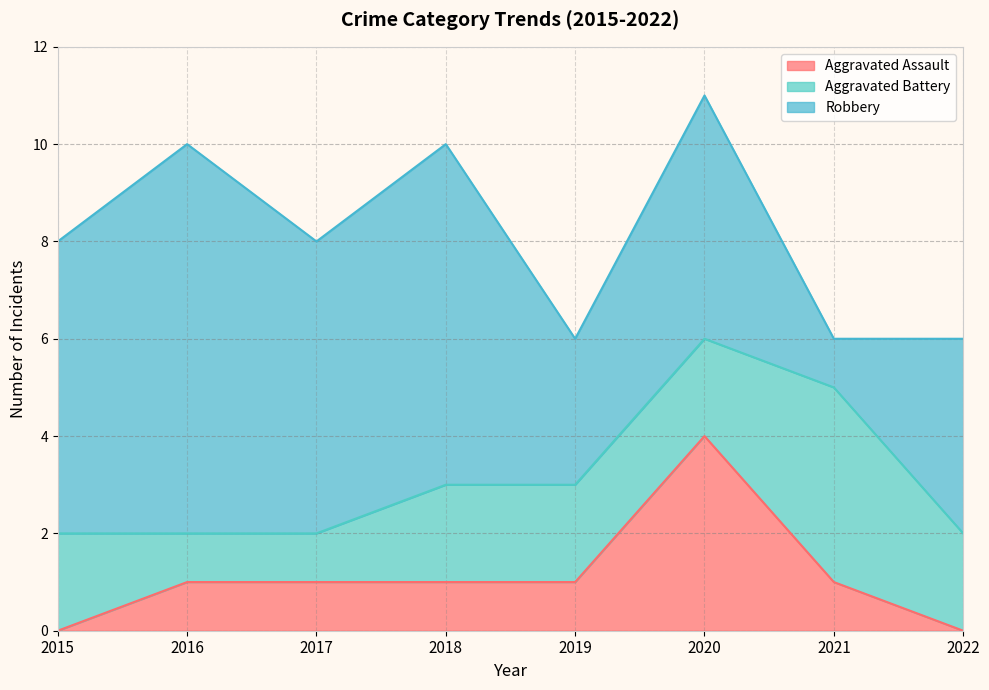

How many data points does each series have?

8